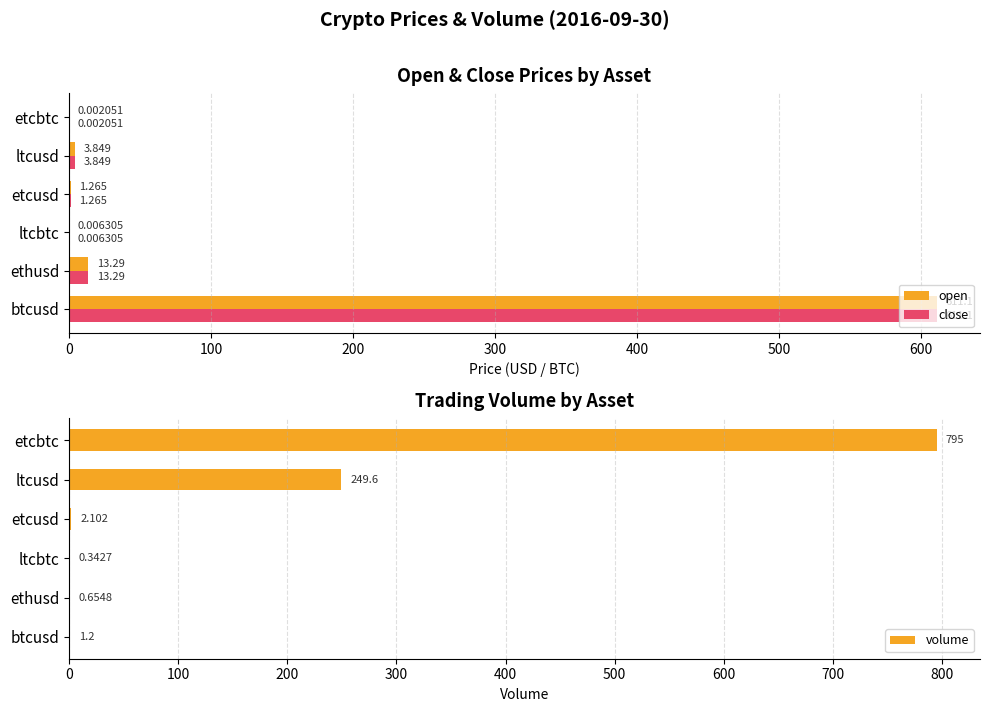

Is the value of open at ltcusd greater than the value of close at ltcbtc?

Yes